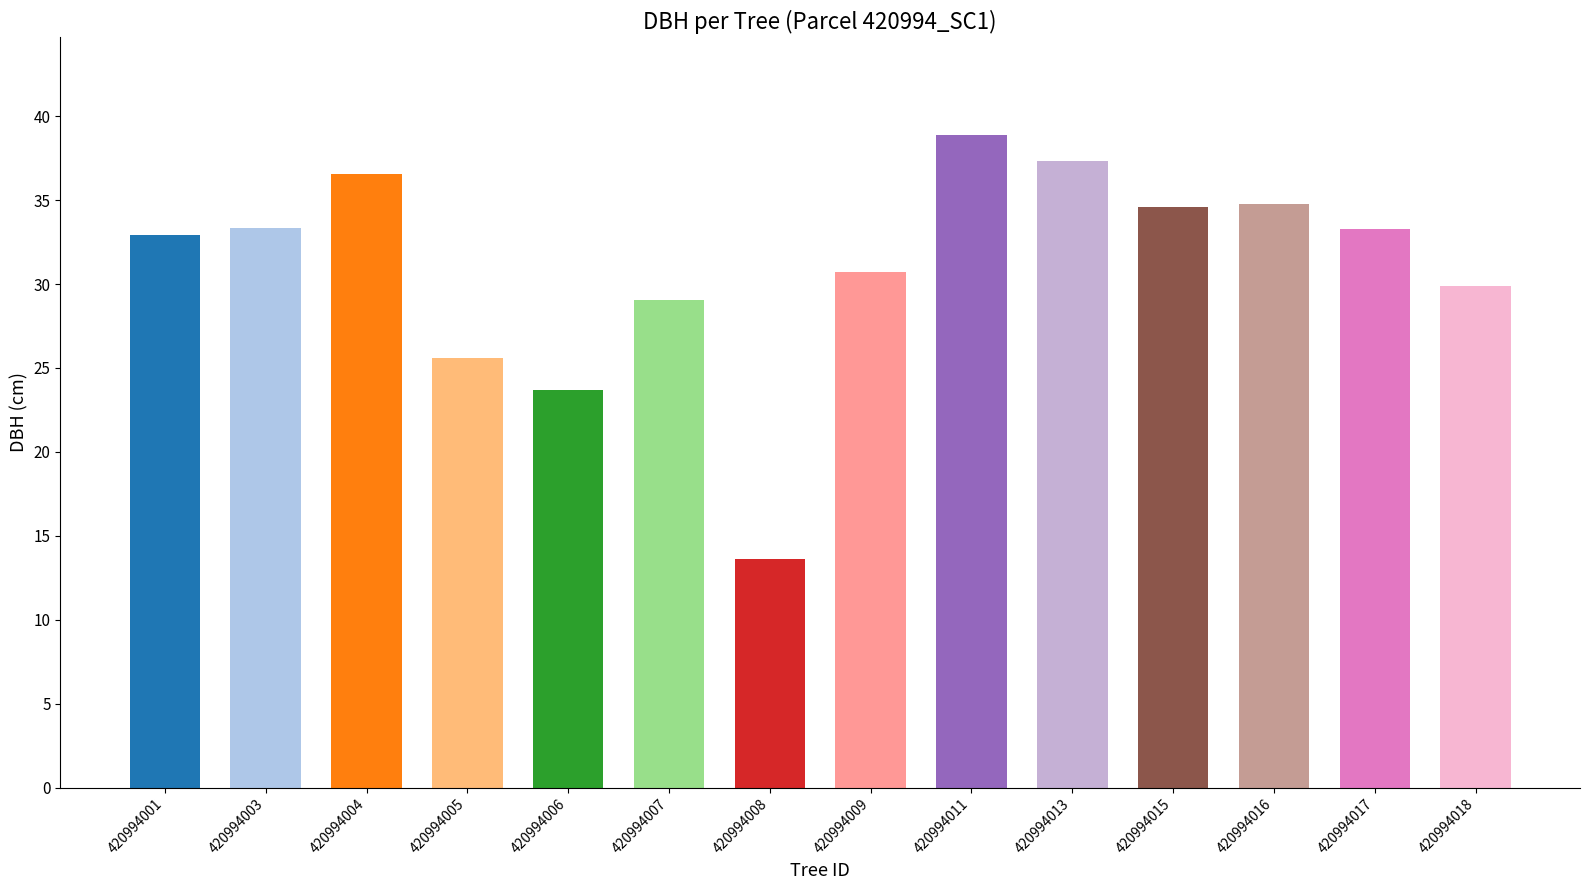

What is the value of the 6th bar from the left?

29.1